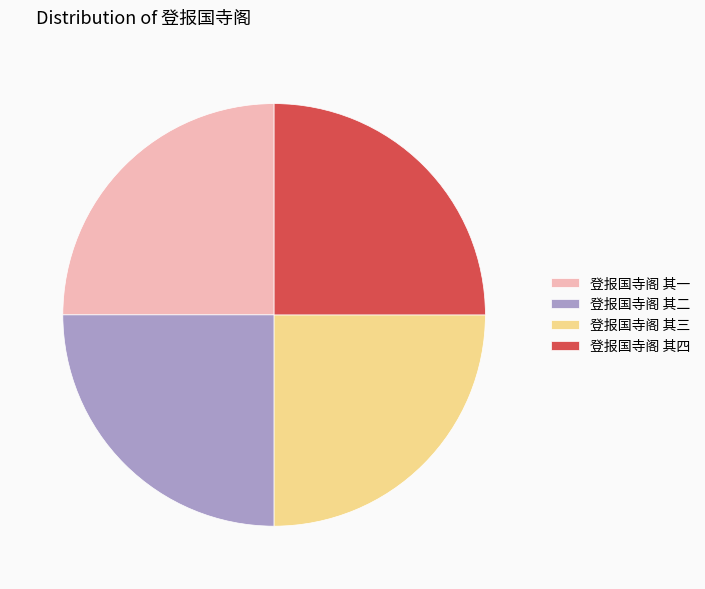

Is it true that 登报国寺阁 其二 is 33% of the pie?

False